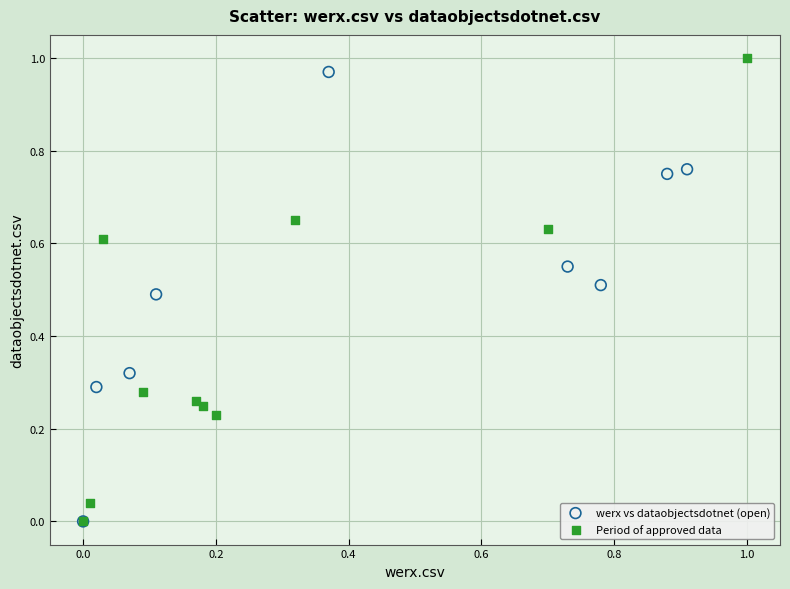

What are all the series names shown in the legend?

werx vs dataobjectsdotnet (open), Period of approved data